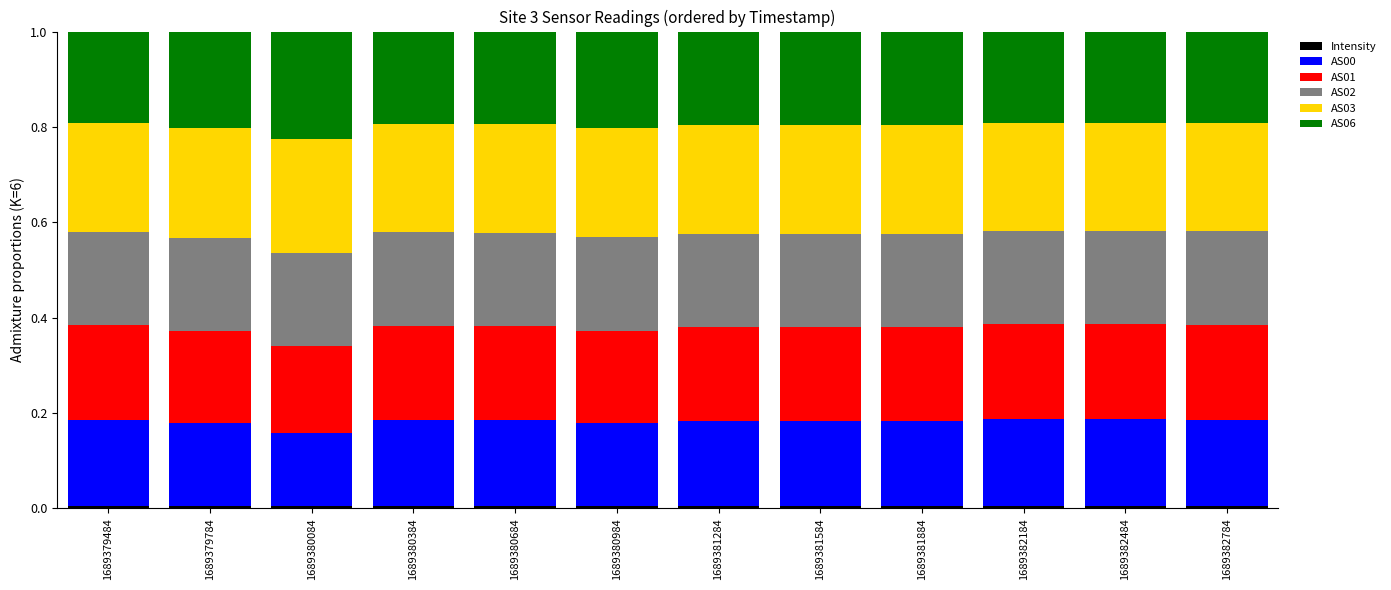

True or false: AS06 has a value of 0.3 at 1689381584.

False